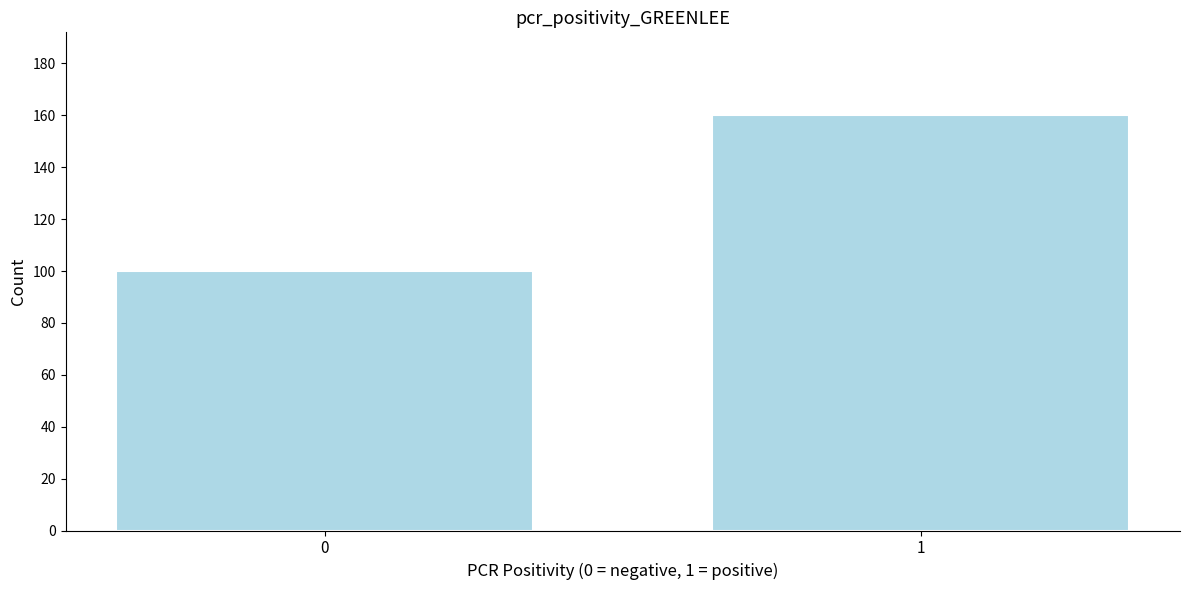

Reading left to right, extract all data points from this chart.

100	160